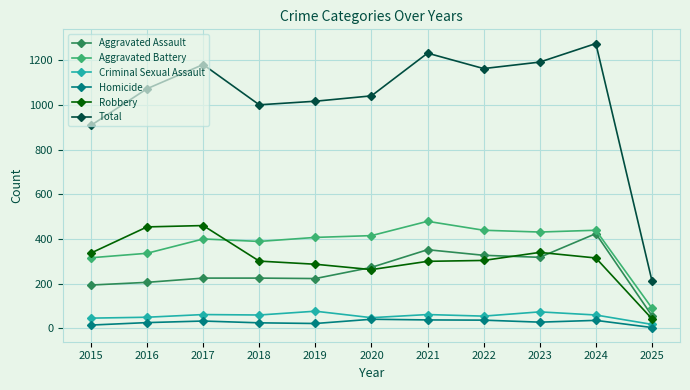

Is it true that Aggravated Assault equals 479 at 2020?

False